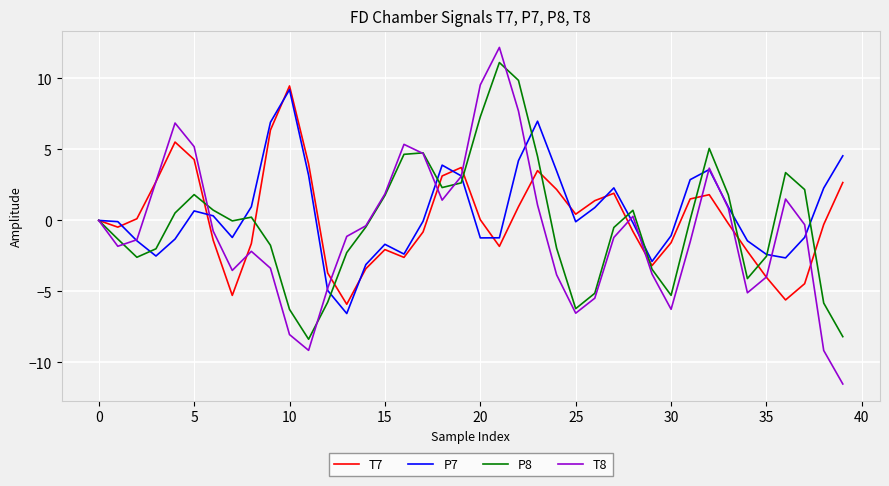

What is the greatest value displayed?

12.2